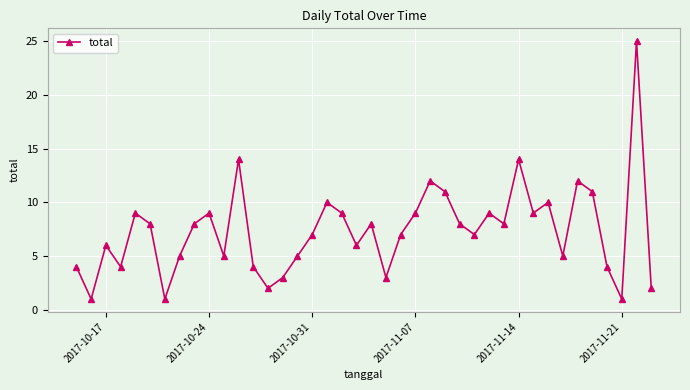

What is the minimum value shown in the chart?

1